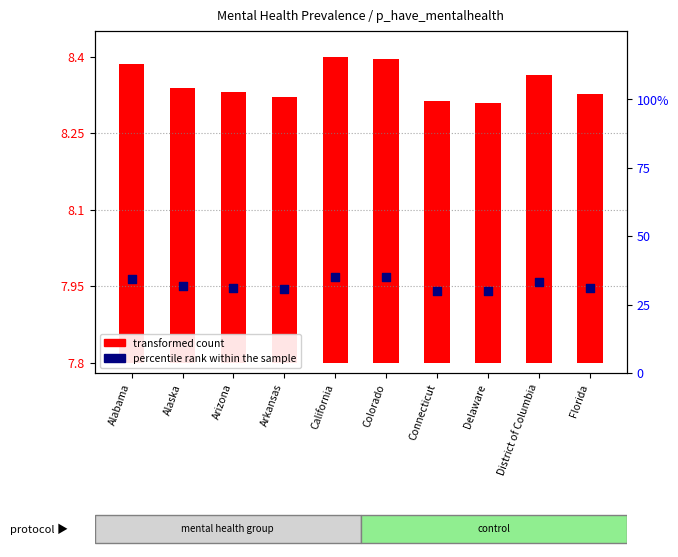

Which series contains the highest Y value?

percentile rank within the sample